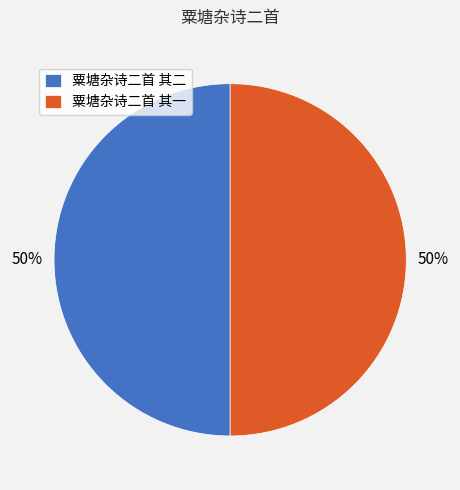

To the nearest percent, what is the average slice percentage?

50%